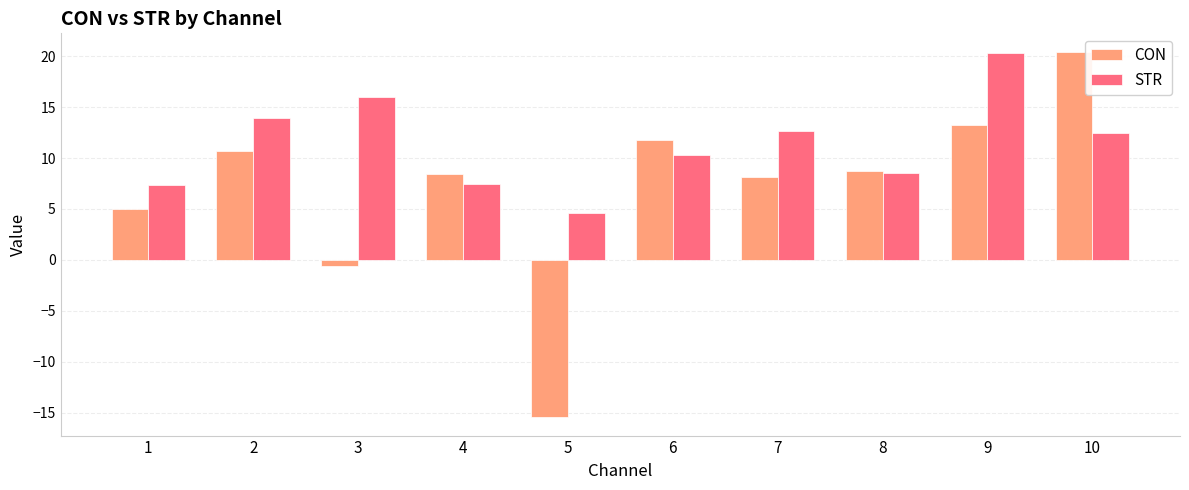

Is it true that STR equals 20.3 at 9?

True